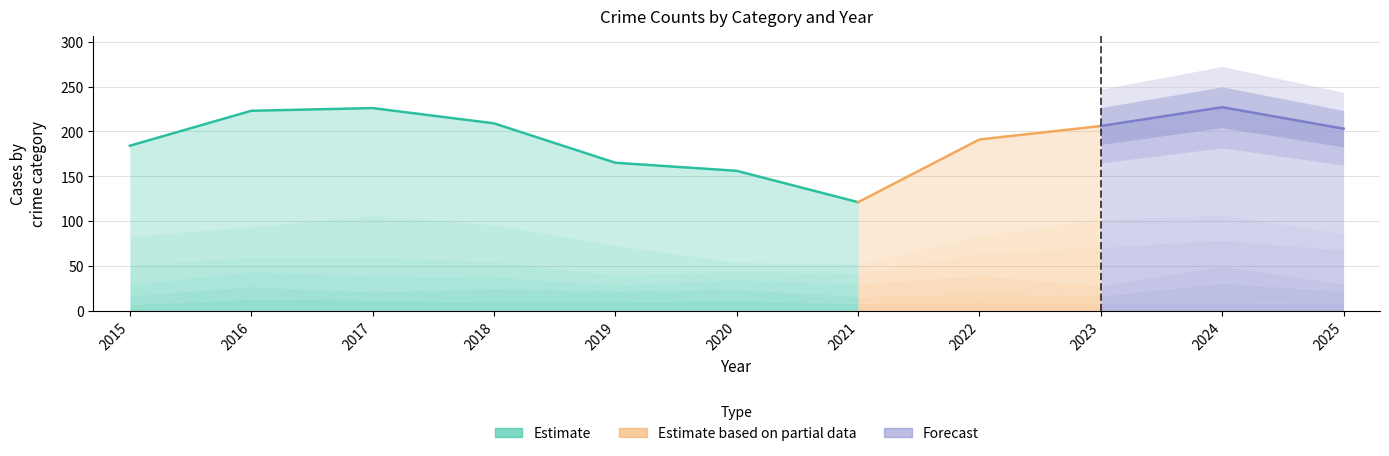

How many intersections are there between Burglary and Aggravated Battery?

2